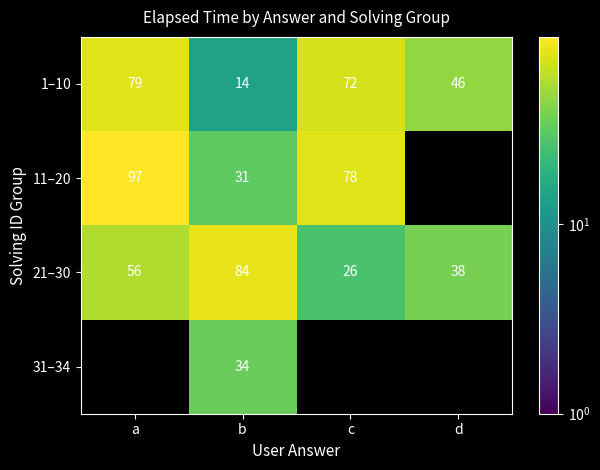

What is the total value across all series at b?

163